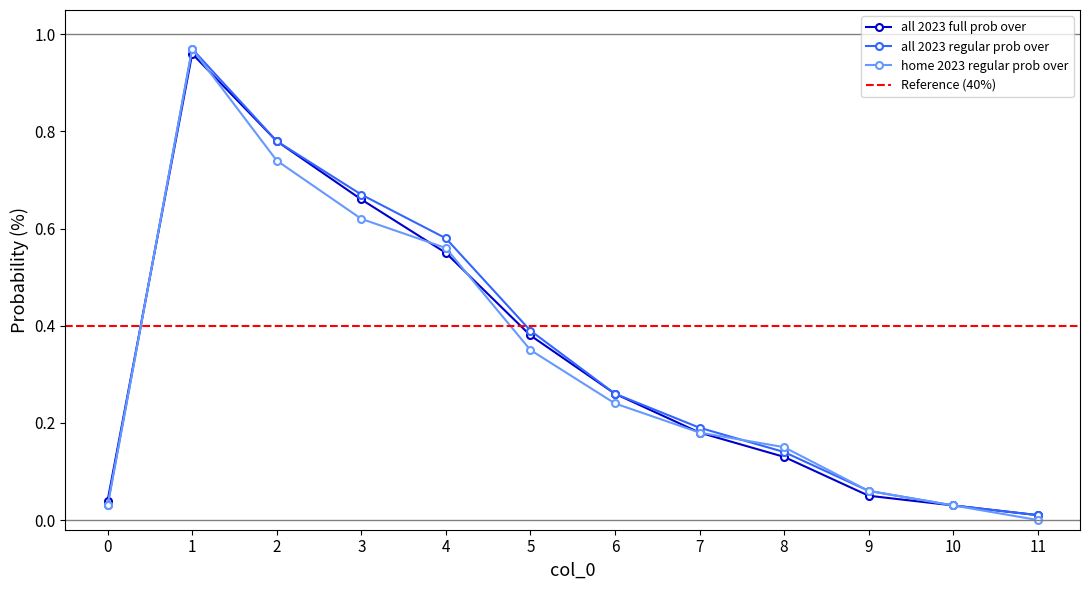

What are all the series names shown in the legend?

all 2023 full prob over, all 2023 regular prob over, home 2023 regular prob over